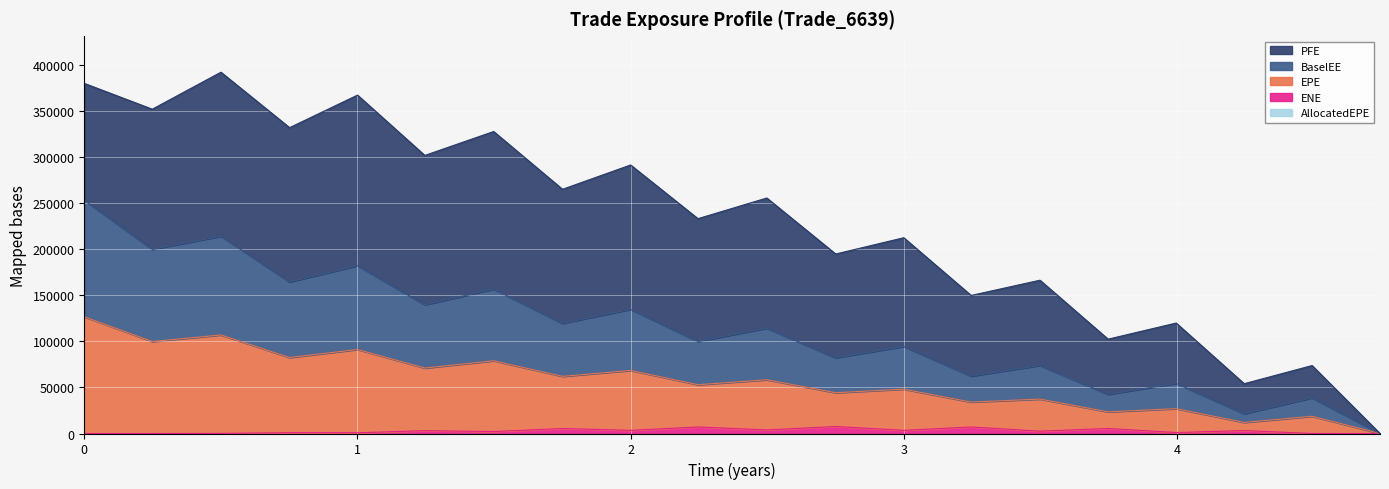

How many interior local valleys does the ENE series have?

7